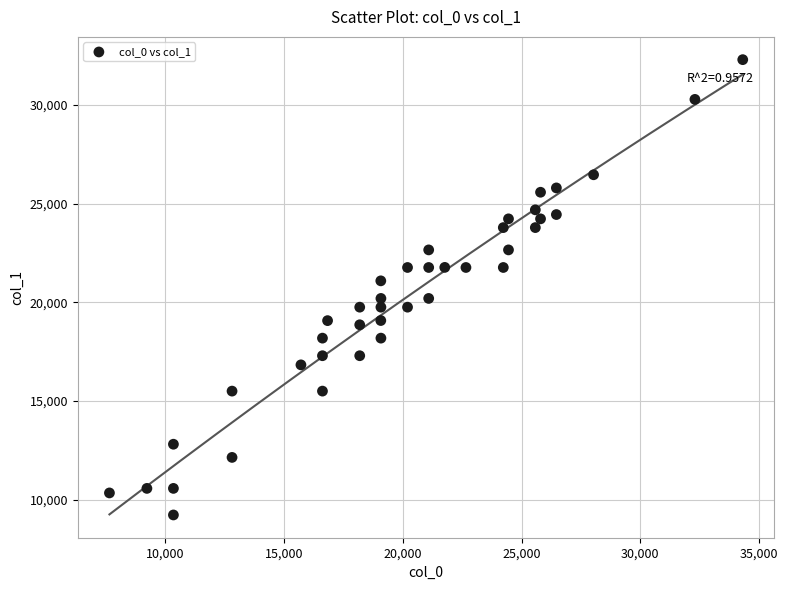

What is the range of X values (max minus min)?

26659